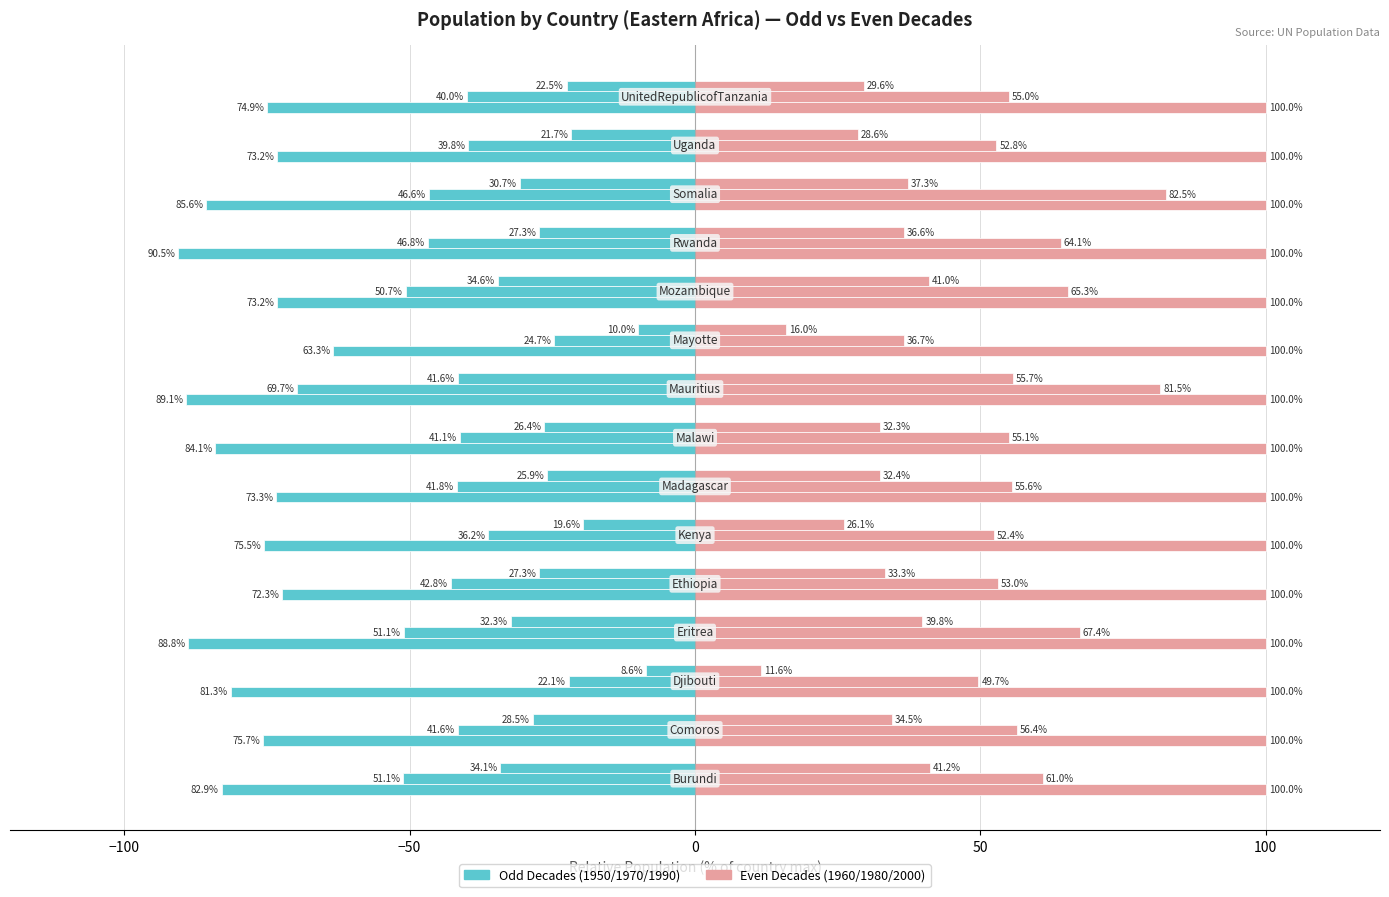

What value does the Year1960 series have at 9?

16.0